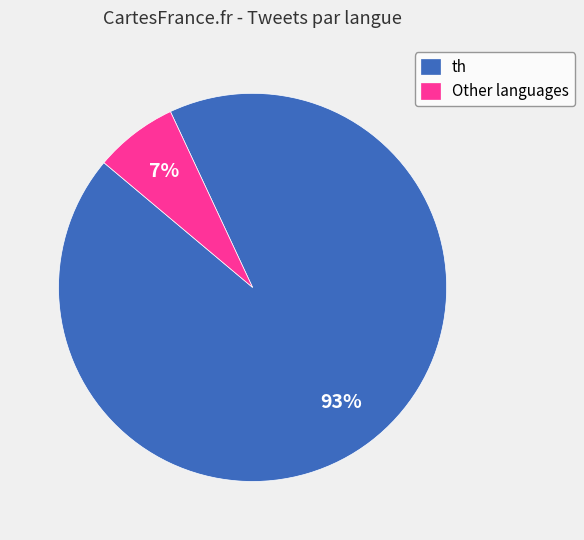

Is it true that th is 93% of the pie?

True